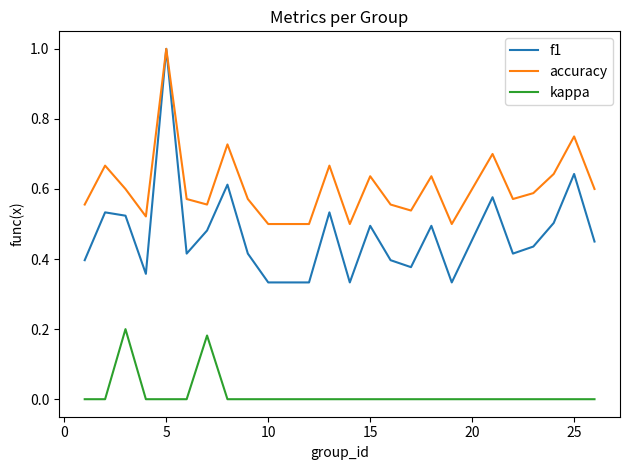

True or false: kappa has more than 1 interior local peaks.

True